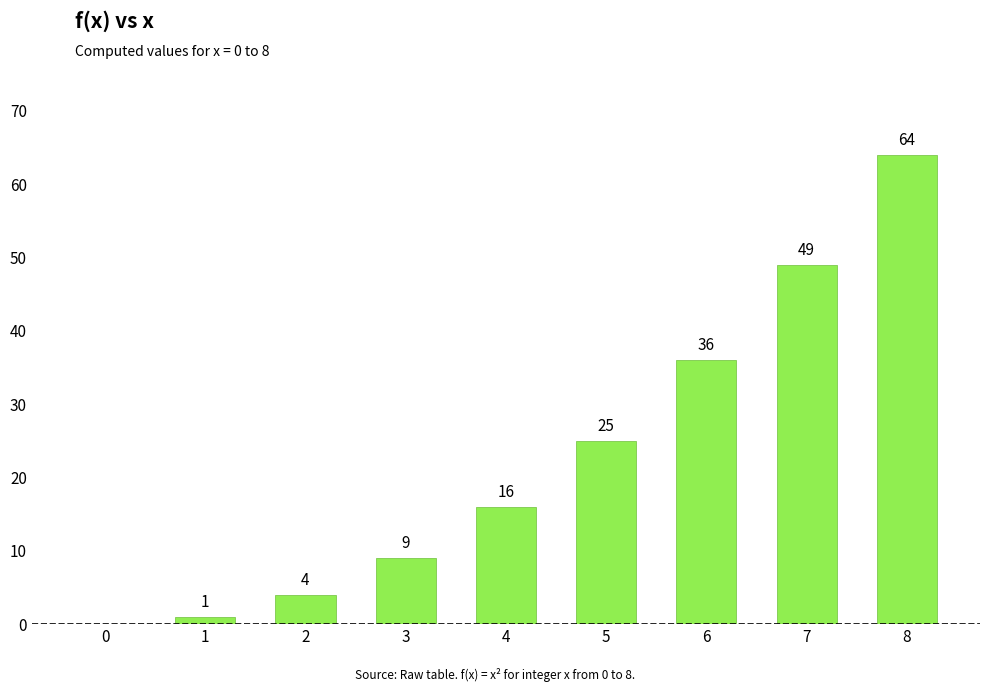

Reading left to right, extract all data points from this chart.

0	1	4	9	16	25	36	49	64